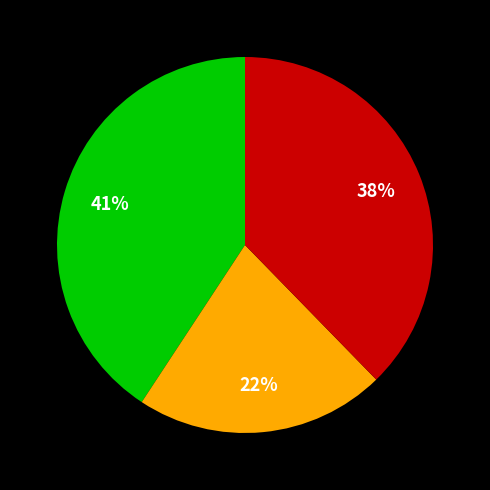

To the nearest percent, what is the average slice percentage?

33%